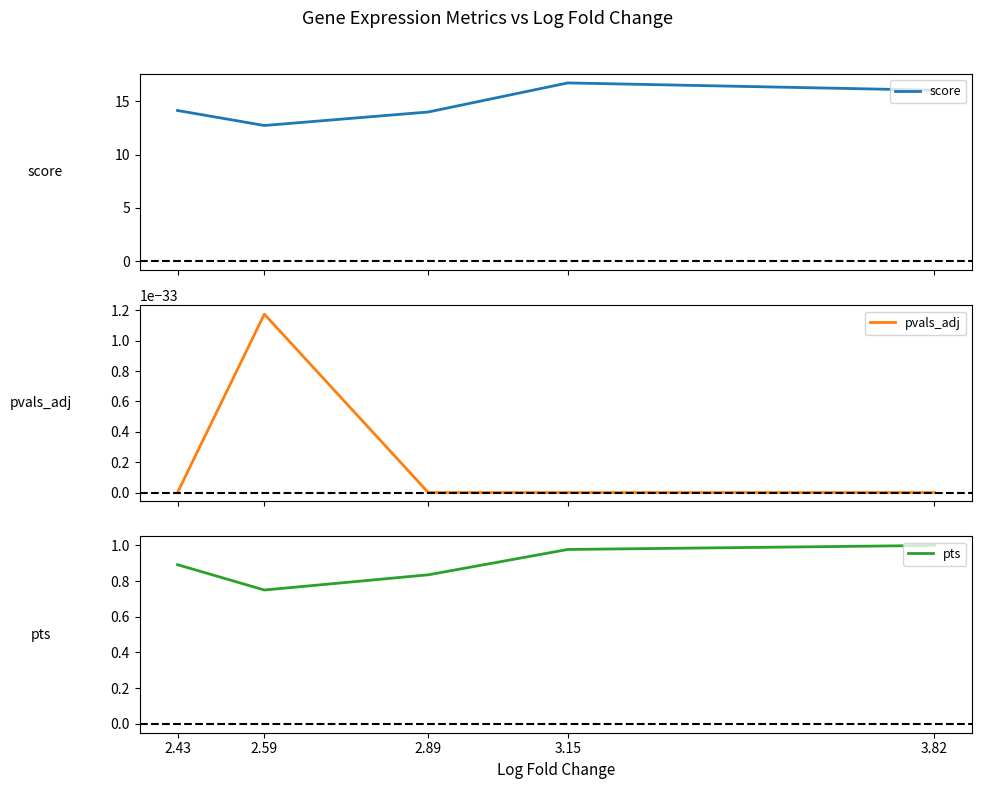

What is the total value across all series at 2.89?

14.8